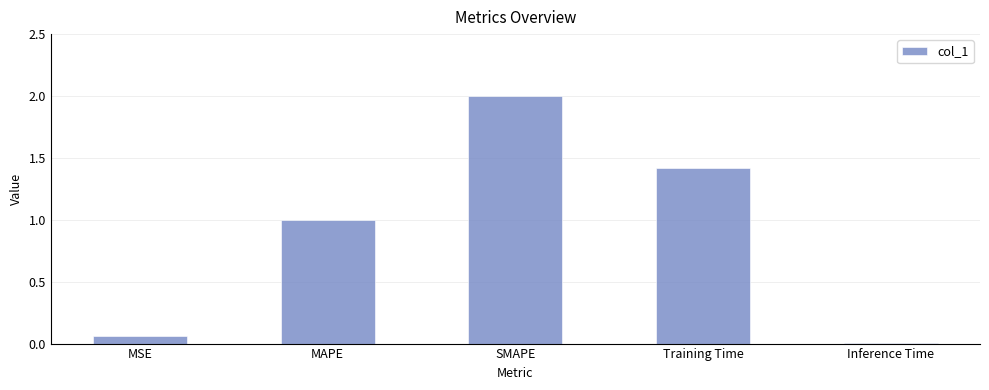

What is the sum of the values at MAPE and MSE?

1.1